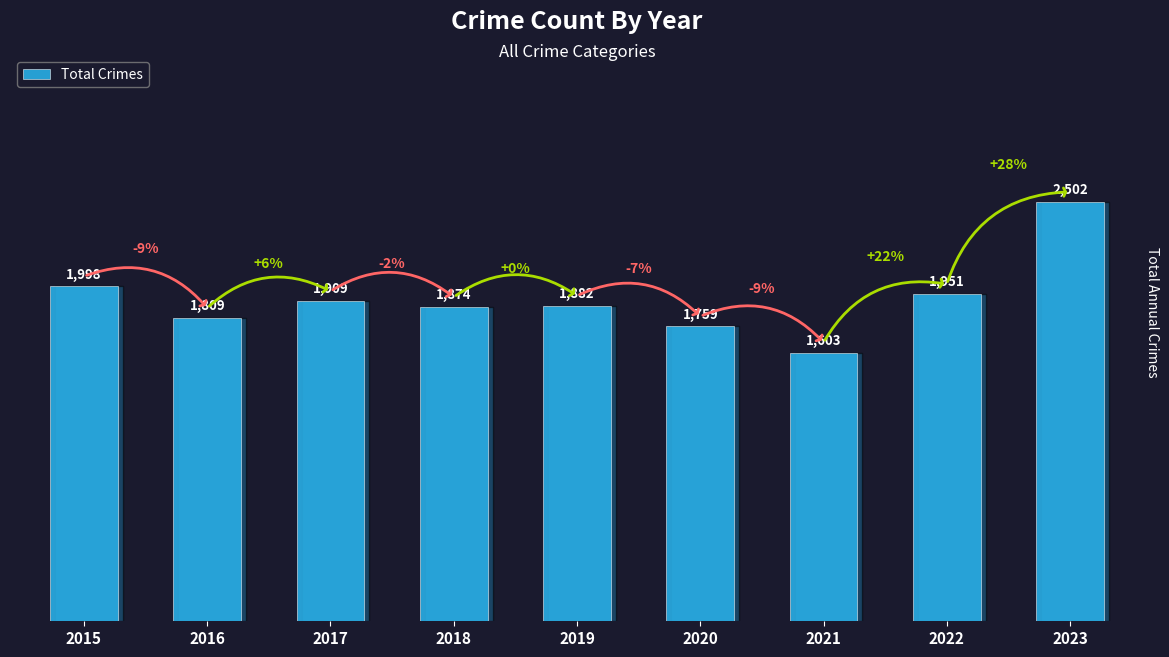

Where is the data nearest to the value 2052?

2015